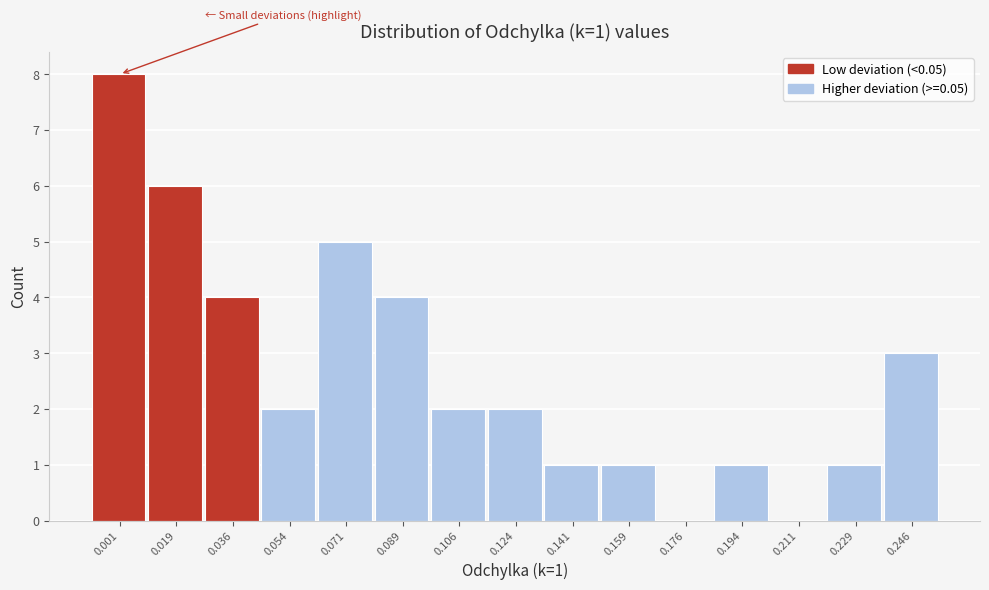

Reading left to right, transcribe all the data shown in this chart.

0.001=8	0.019=6	0.036=4	0.054=2	0.071=5	0.089=4	0.106=2	0.124=2	0.141=1	0.159=1	0.176=0	0.194=1	0.211=0	0.229=1	0.246=3